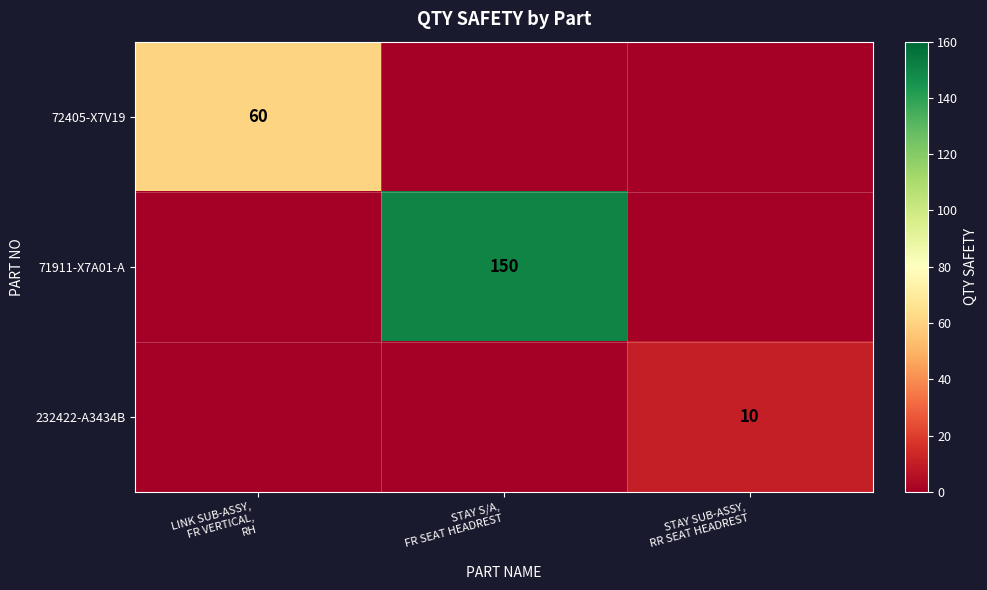

List the series in order of their overall mean, highest first.

71911-X7A01-A, 72405-X7V19, 232422-A3434B